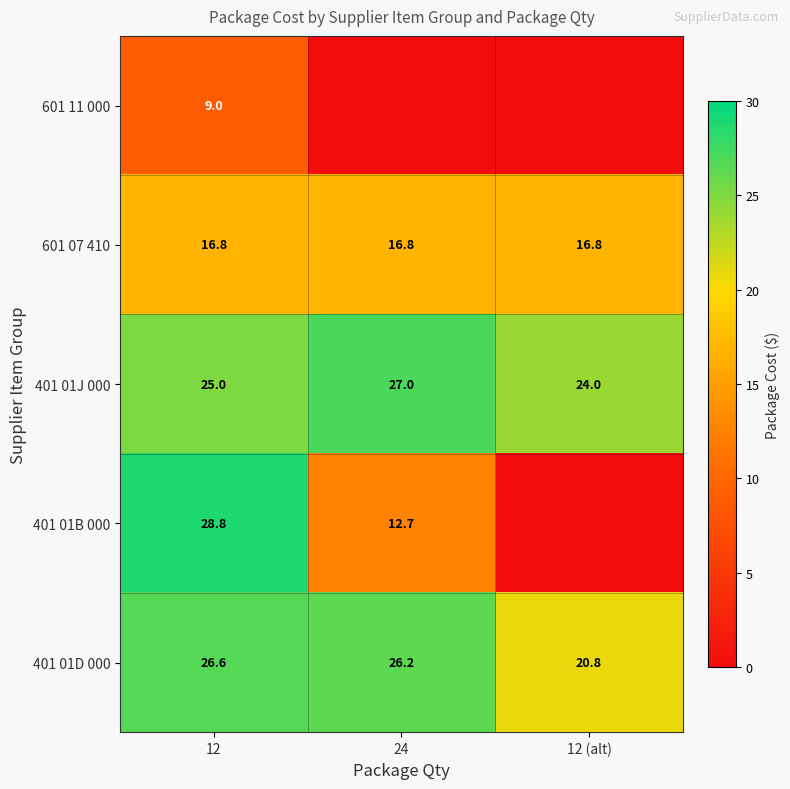

How many series are shown in this chart?

5